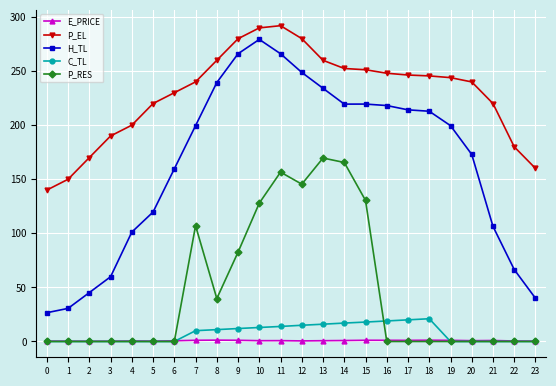

The P_EL series shows 72.3 at 6. True or false?

False